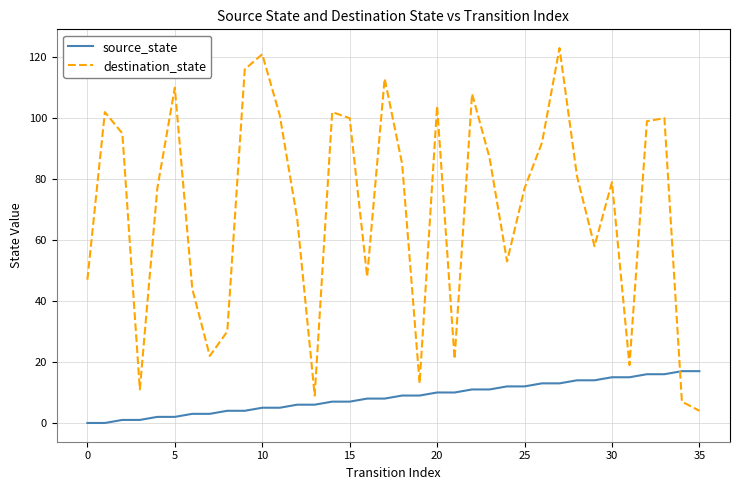

Which series has the largest total across all categories?

destination_state